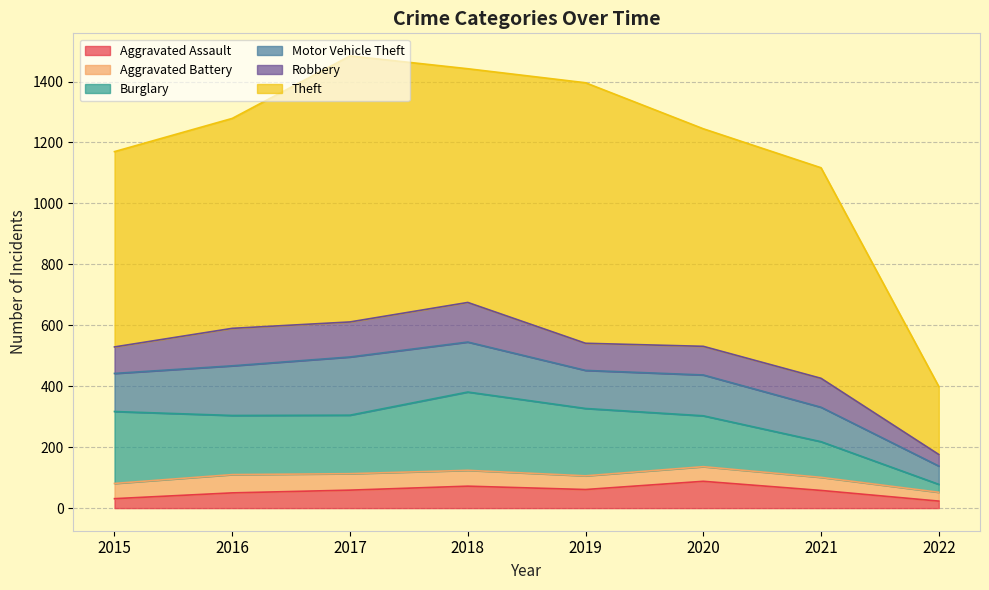

True or false: Motor Vehicle Theft has more than 2 interior local peaks.

False